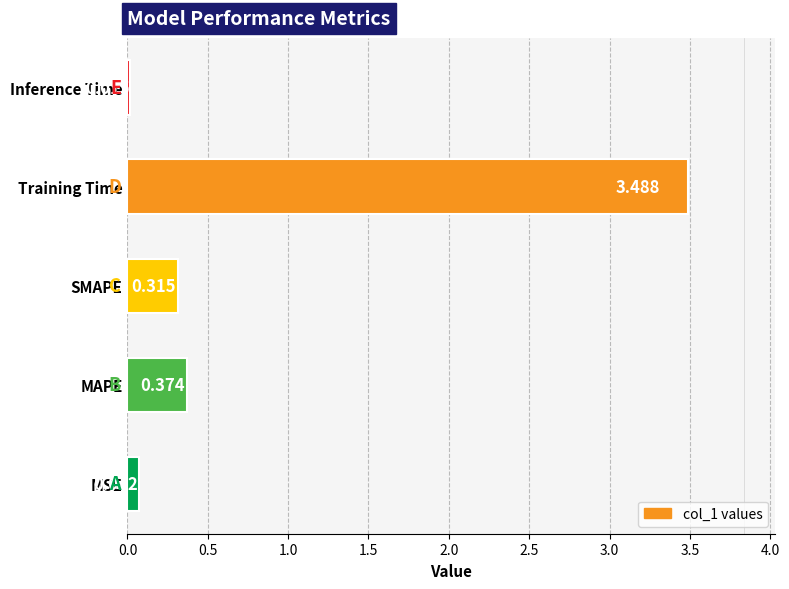

Rank the categories by value from lowest to highest.

Inference Time, MSE, SMAPE, MAPE, Training Time